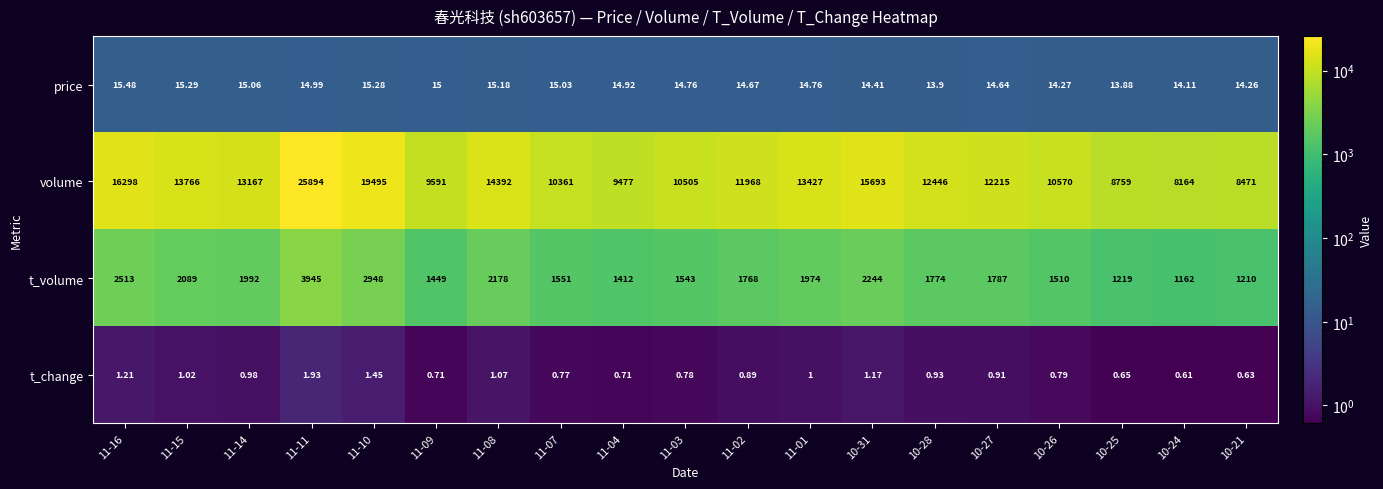

At 11-07, list the series in order from largest to smallest.

volume, t_volume, price, t_change